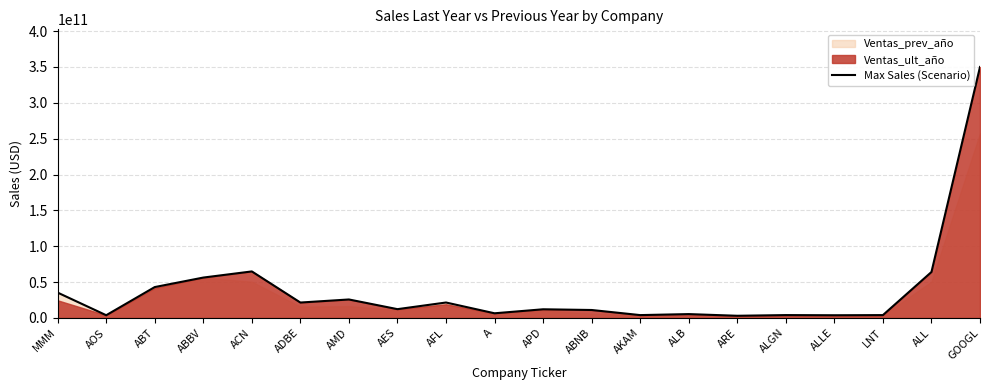

What is the label of the 1st point from the left?

MMM